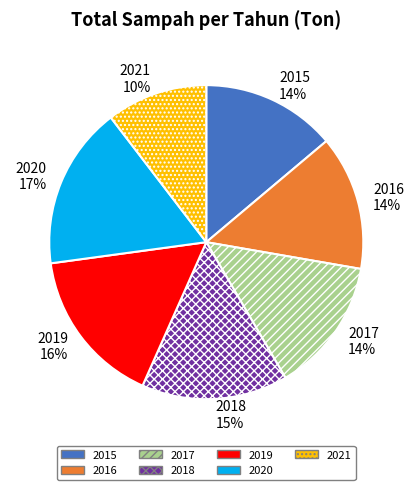

To the nearest percent, what is the difference between the 2021 and 2018 slice percentages?

5%